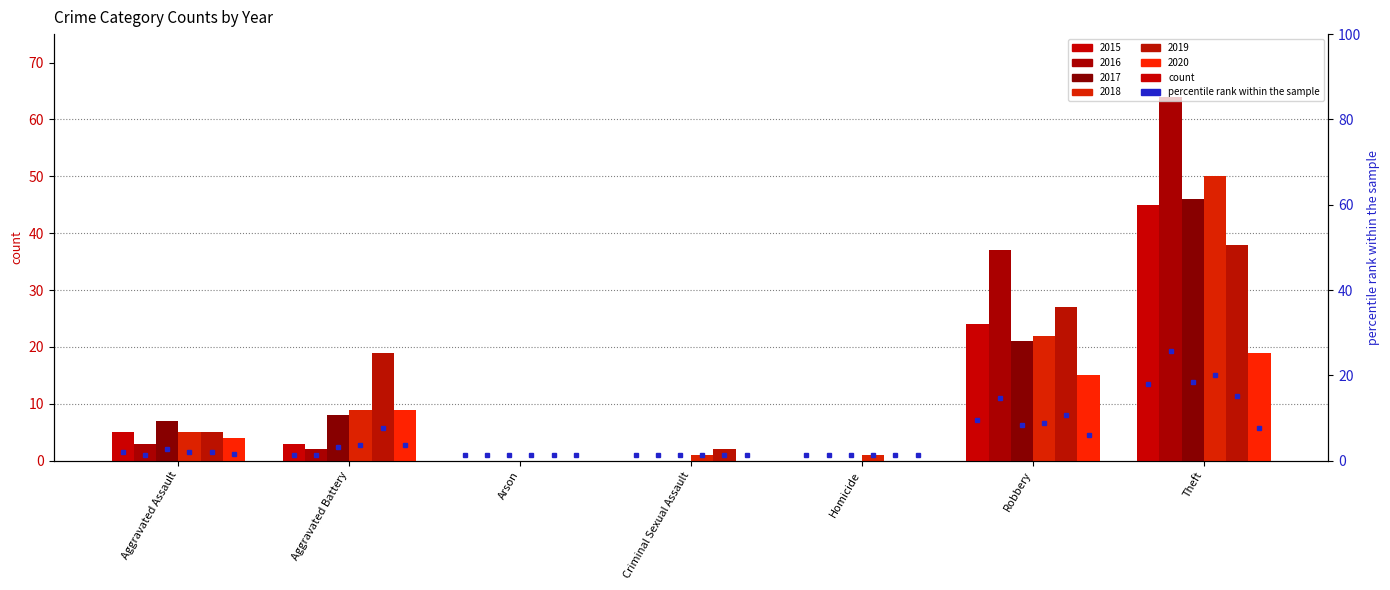

How many distinct data groups are displayed?

6